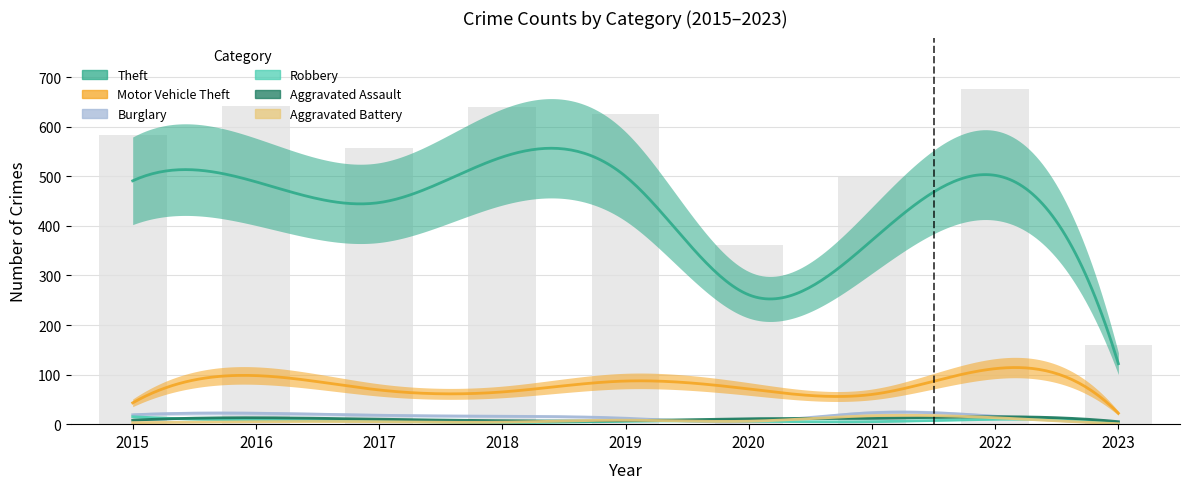

Rank the series by their maximum value, from lowest to highest.

Robbery, Aggravated Assault, Aggravated Battery, Burglary, Motor Vehicle Theft, Theft